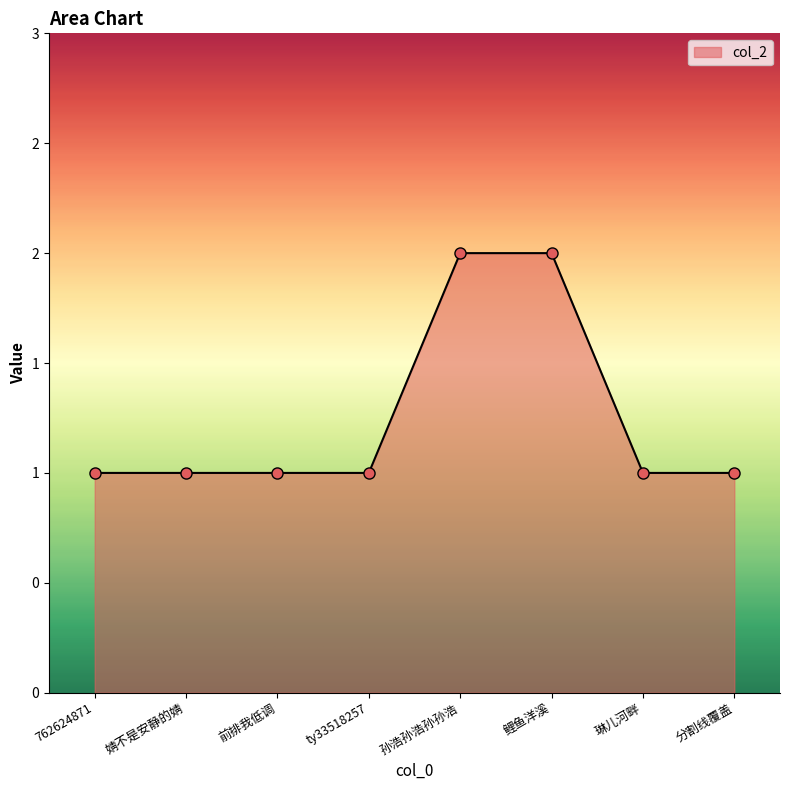

What is the label of the 4th point from the right?

孙浩孙浩孙孙浩